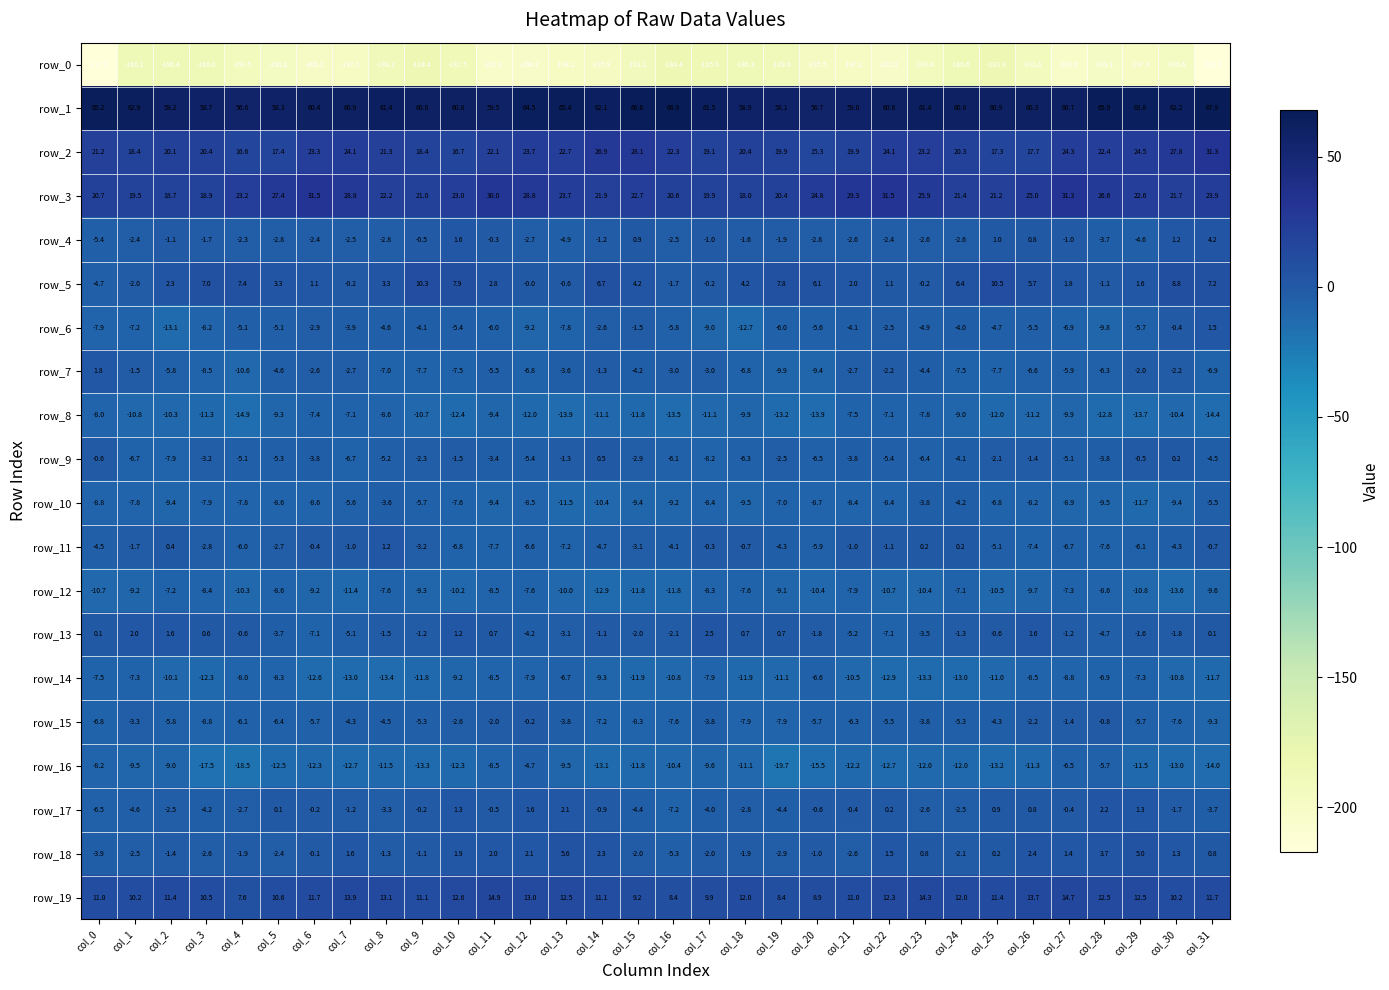

Is it true that row_10 equals -5.5 at col_31?

True